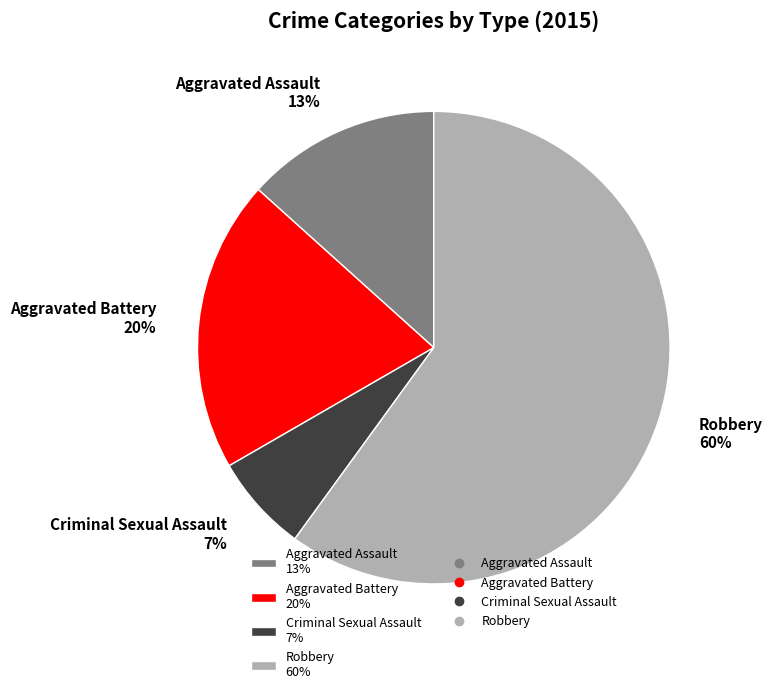

Does Robbery represent more than half of the total?

Yes